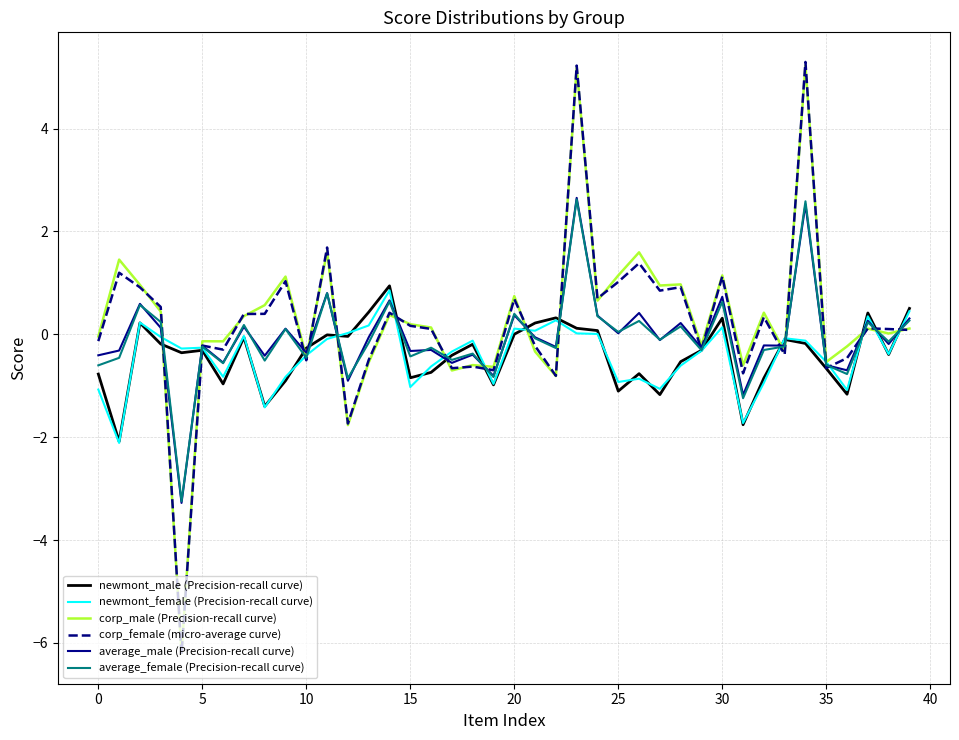

True or false: newmont_male (Precision-recall curve) and newmont_female (Precision-recall curve) cross at least once.

True